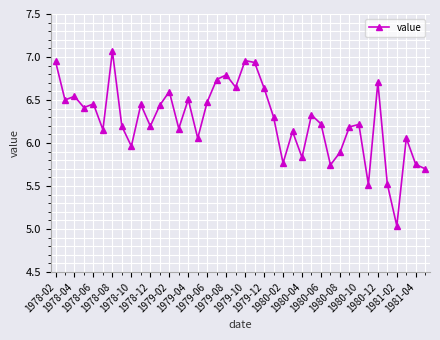

What is the sum of all values?

250.7